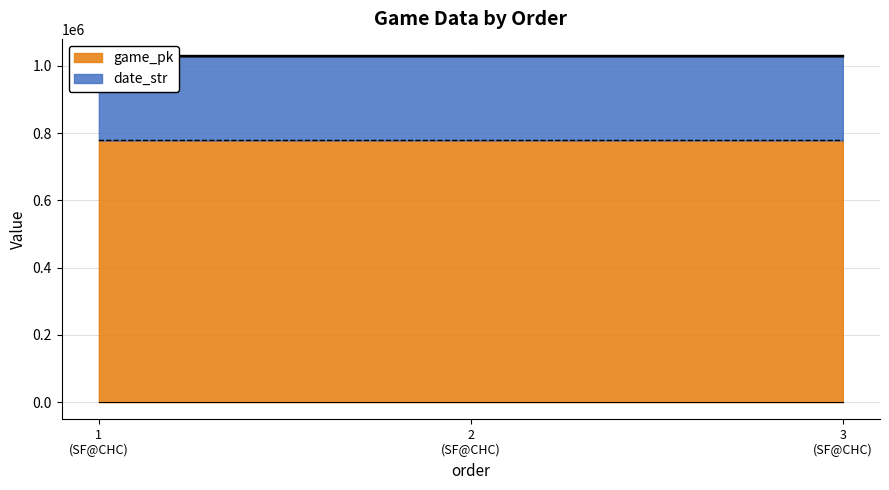

Count the number of categories in the chart.

3